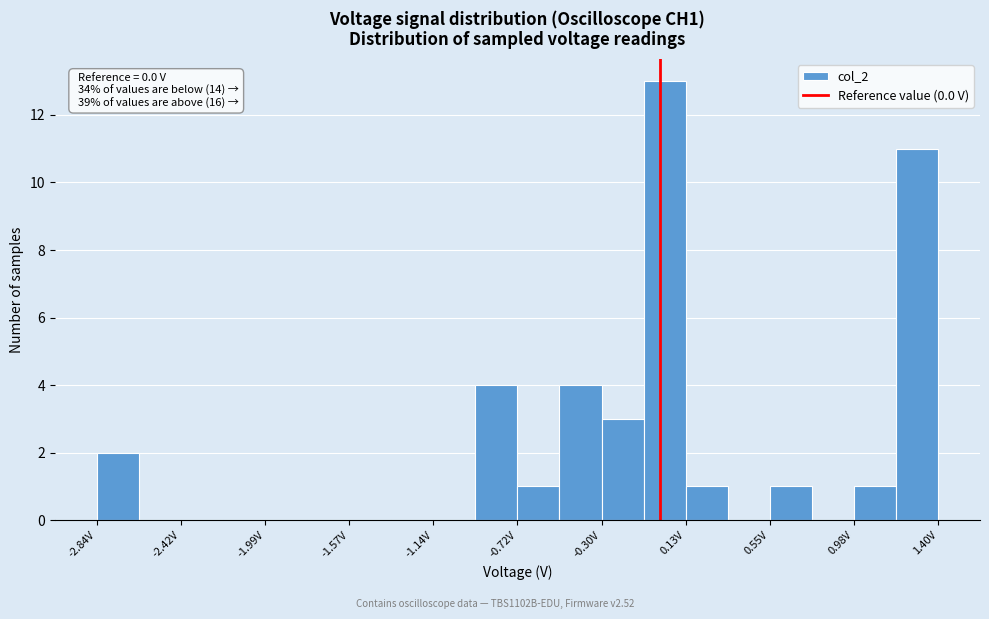

Over which range of the x-axis is the bar tallest?

-0.10 to 0.15